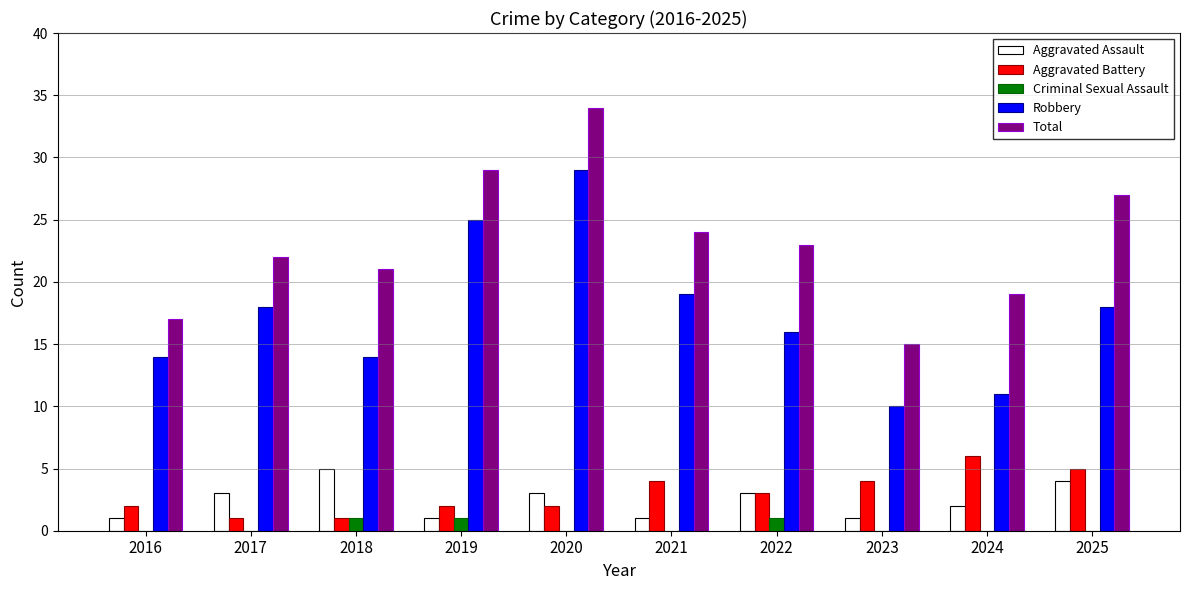

Count the number of categories in the chart.

10